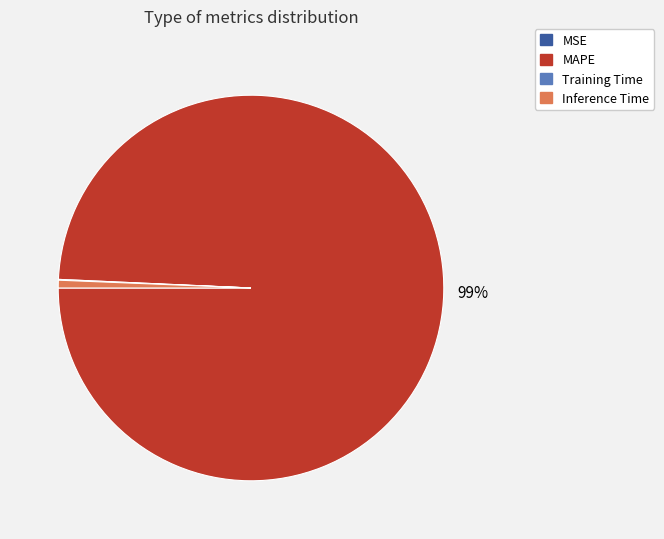

Which category accounts for the majority?

MAPE